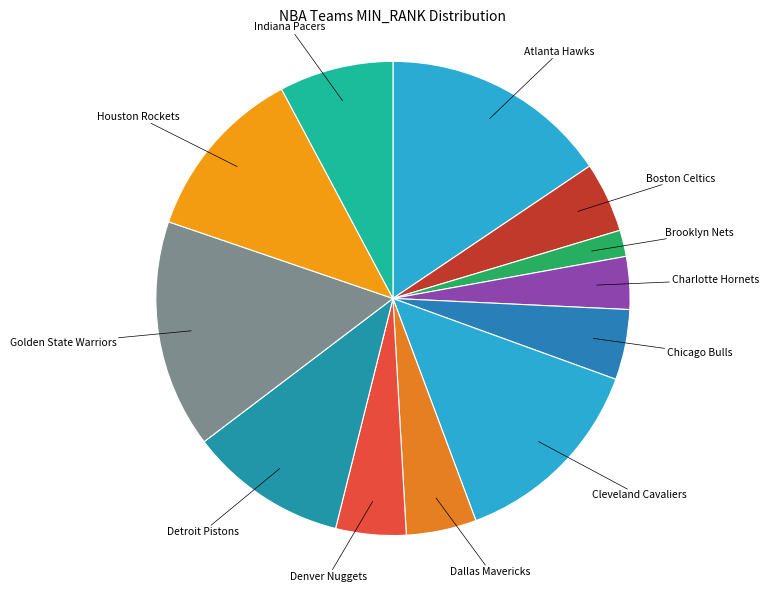

How many segments does this pie chart have?

12